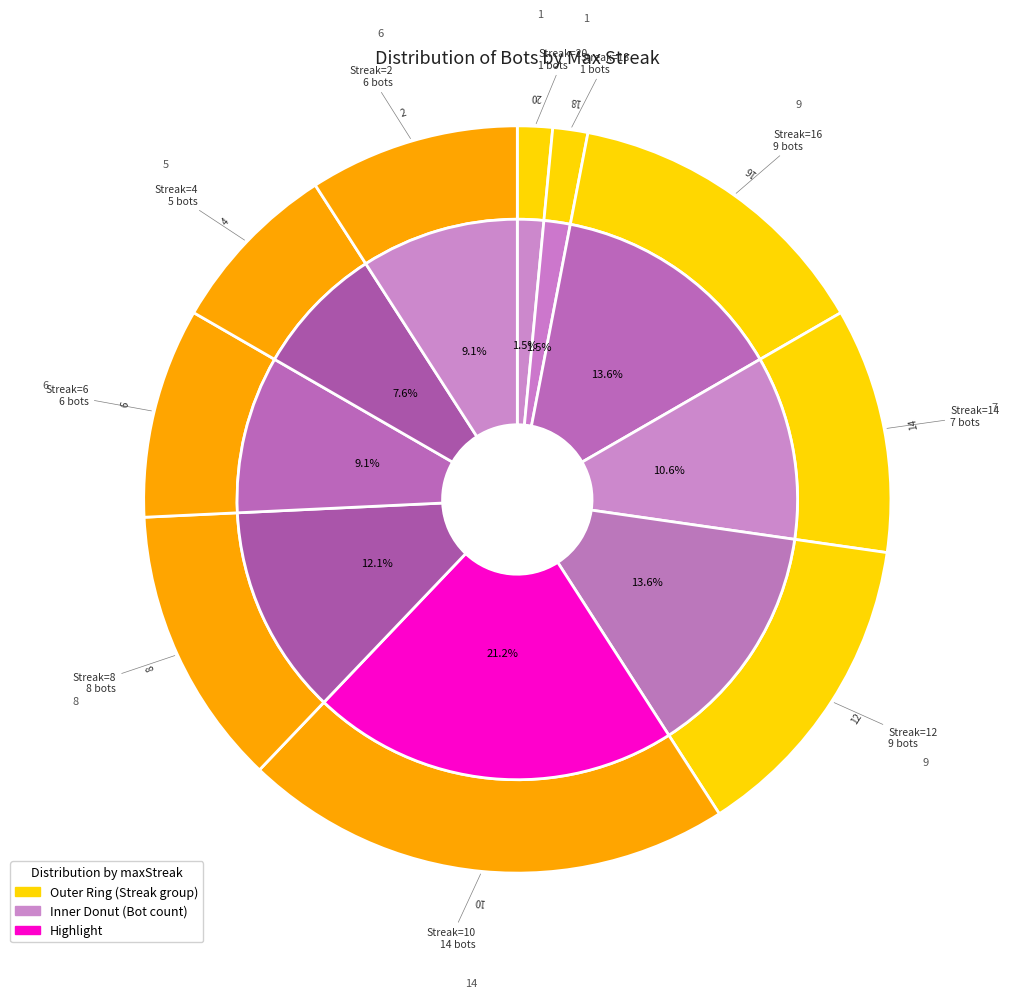

Does any single category account for the majority?

No